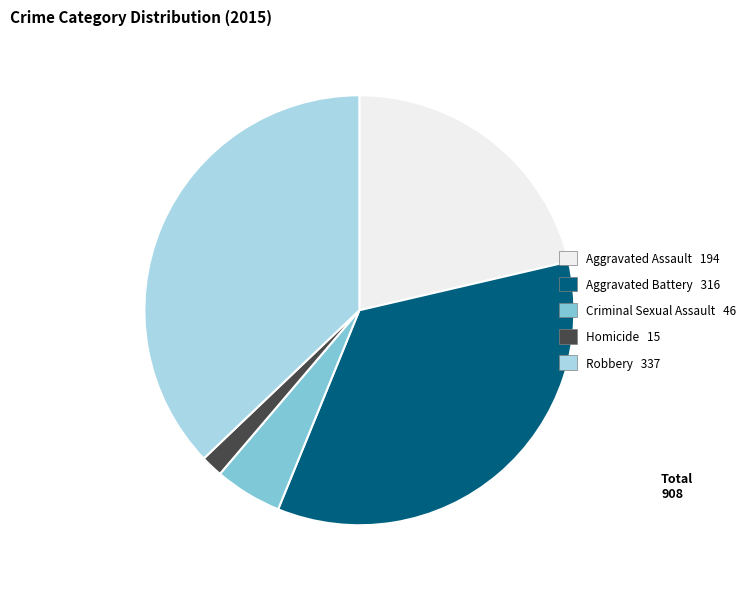

What is the smallest slice in the pie chart?

Homicide